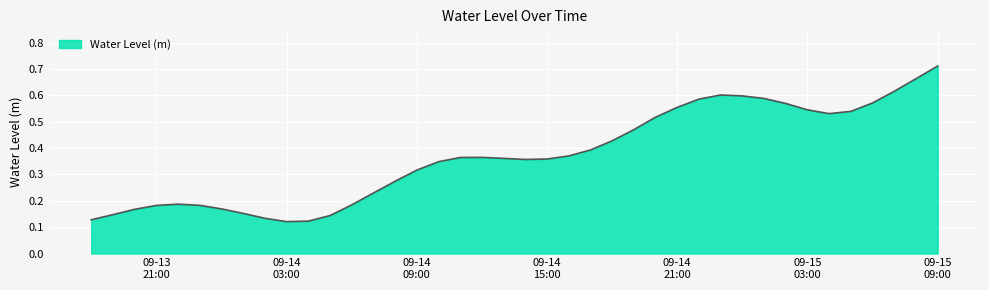

At which category does the chart reach its minimum across all series?

09-14 03:00